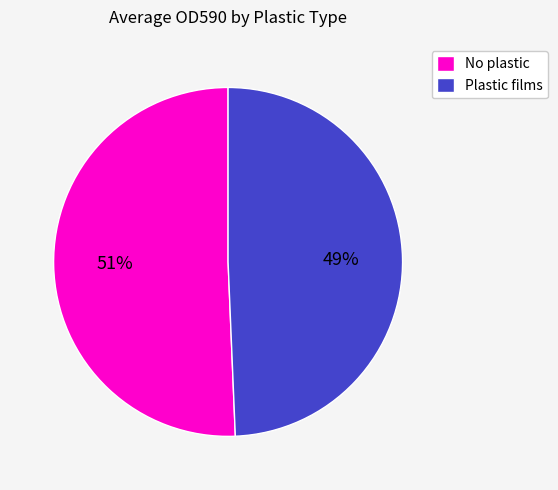

To the nearest percent, what portion does No plastic represent?

51%